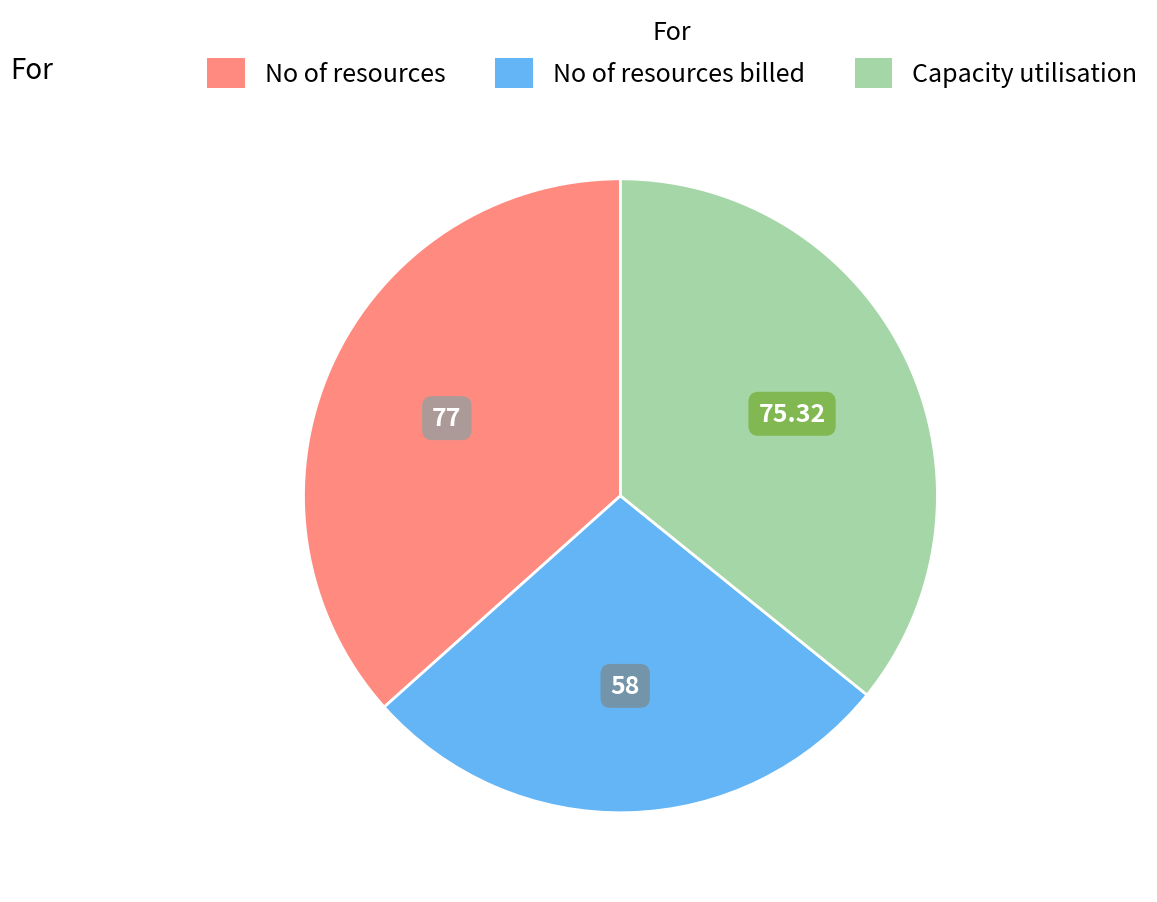

Is there a majority slice in this chart?

No